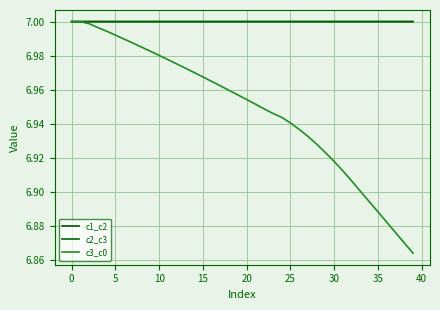

True or false: c3_c0 and c2_c3 intersect in this chart.

False